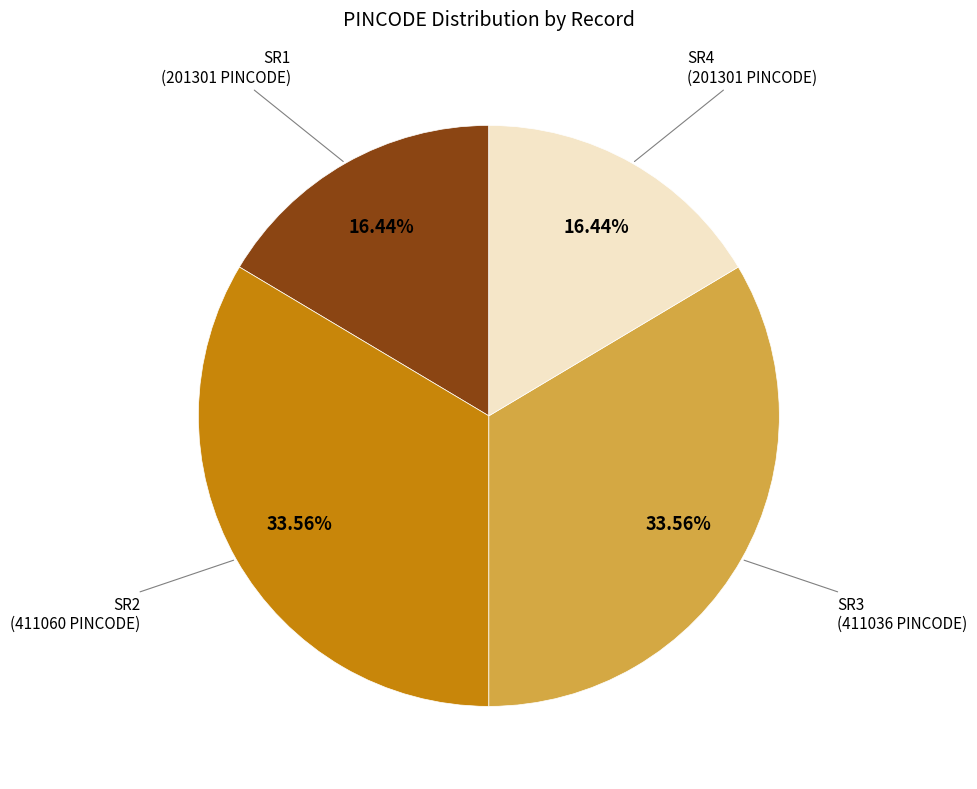

Does any single category account for the majority?

No